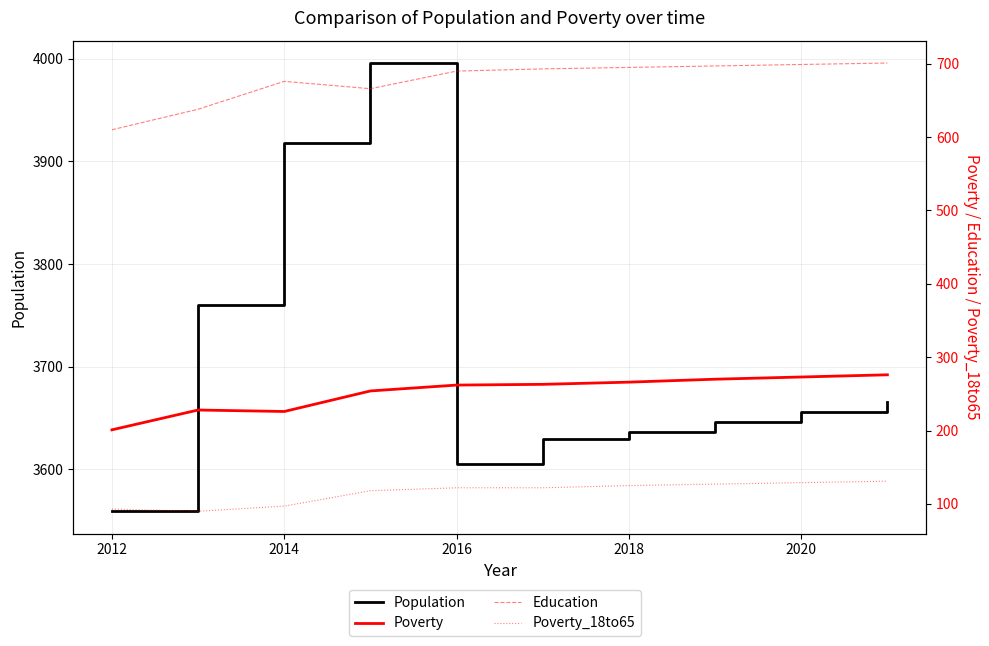

Is it true that Population equals 5304 at 2012?

False